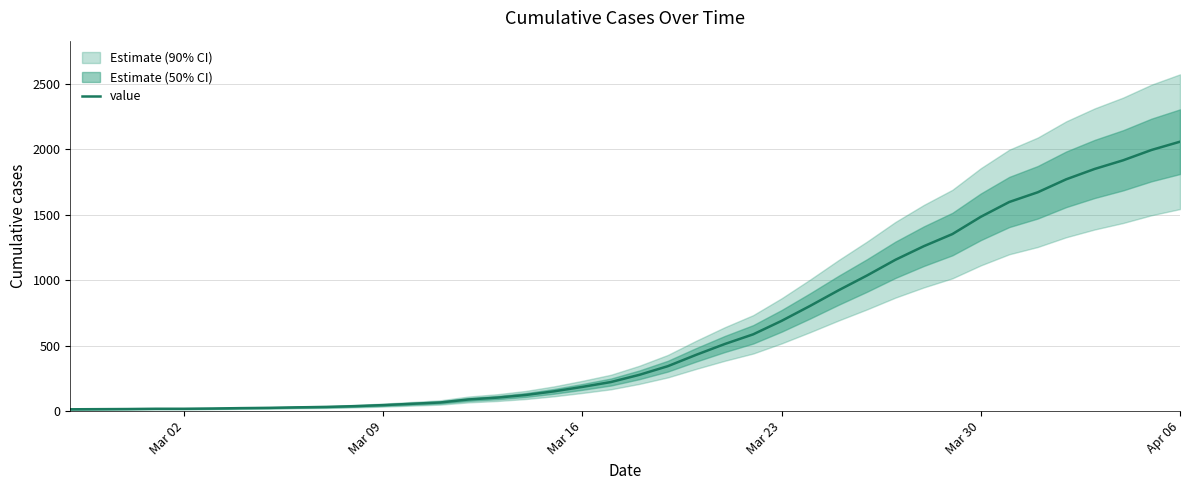

How many lines are shown in the chart?

1